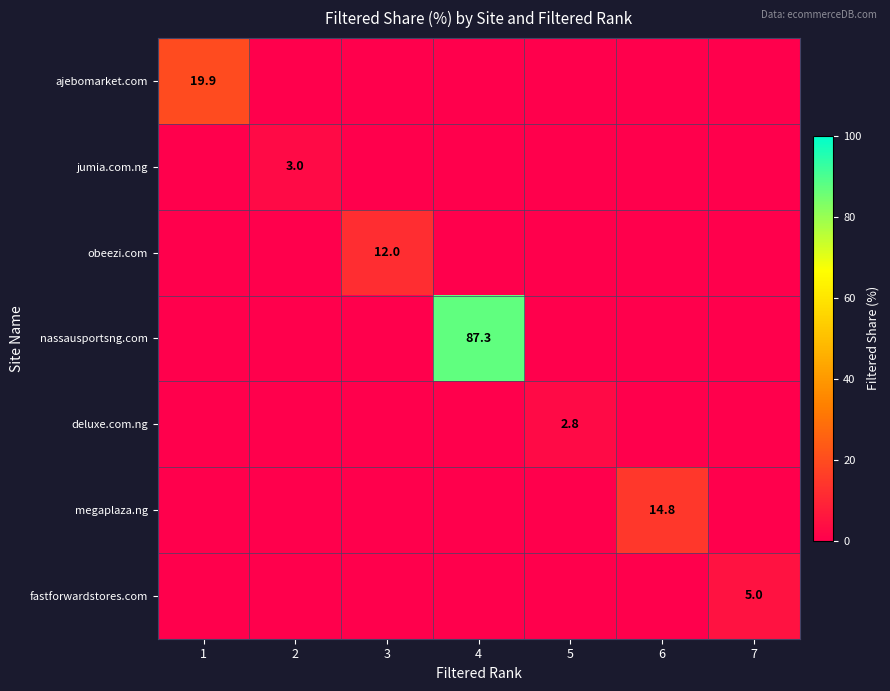

Count the number of categories in the chart.

7